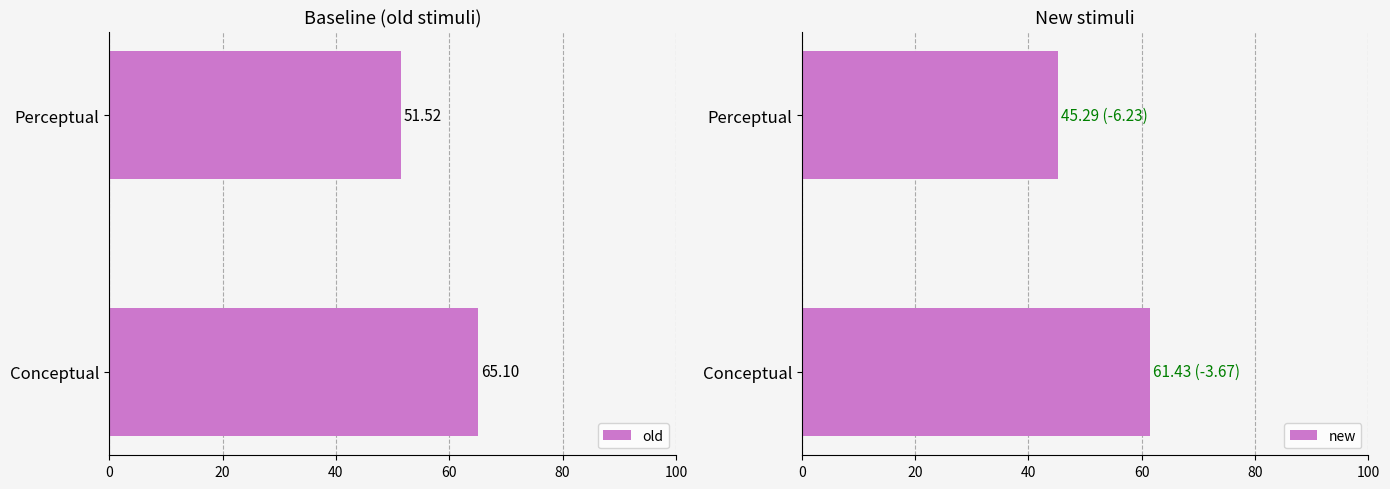

List the labels in order of new value, smallest first.

Perceptual, Conceptual